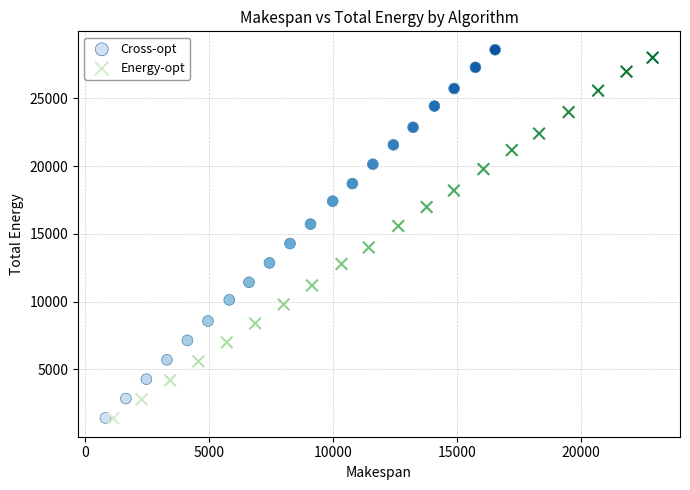

What are all the series names shown in the legend?

Cross-opt, Energy-opt